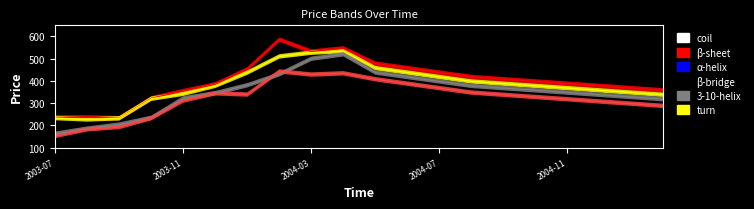

At which category does the chart reach its minimum across all series?

2003-07